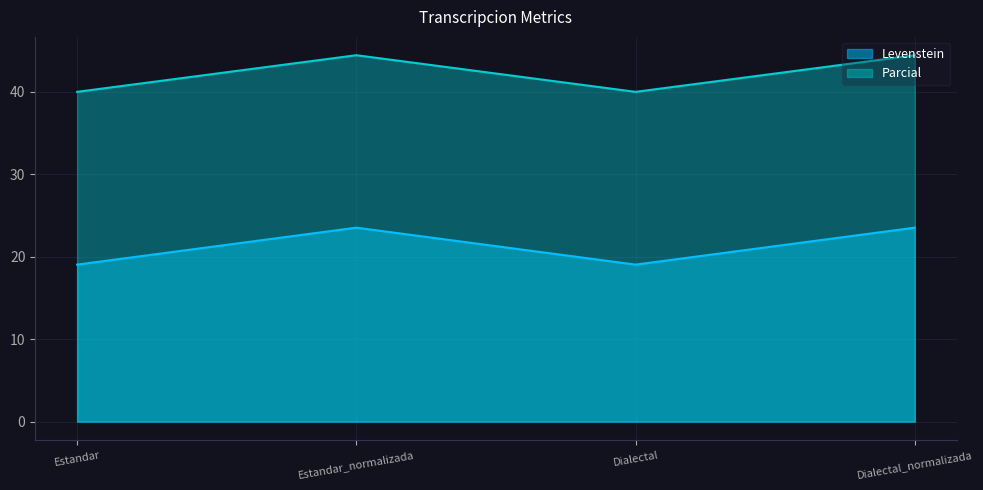

How many series are shown in this chart?

2